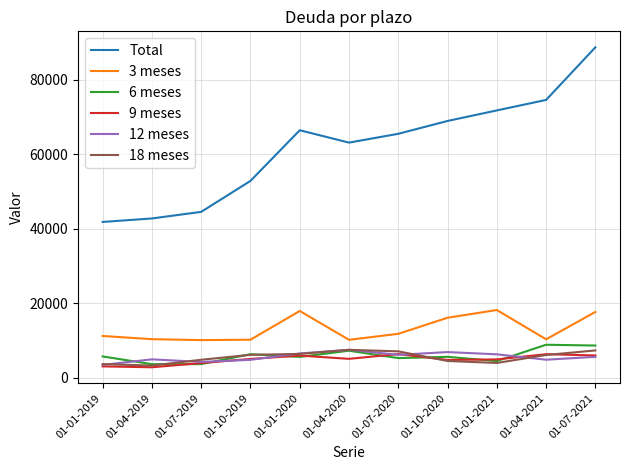

What are all the series names shown in the legend?

Total, 3 meses, 6 meses, 9 meses, 12 meses, 18 meses